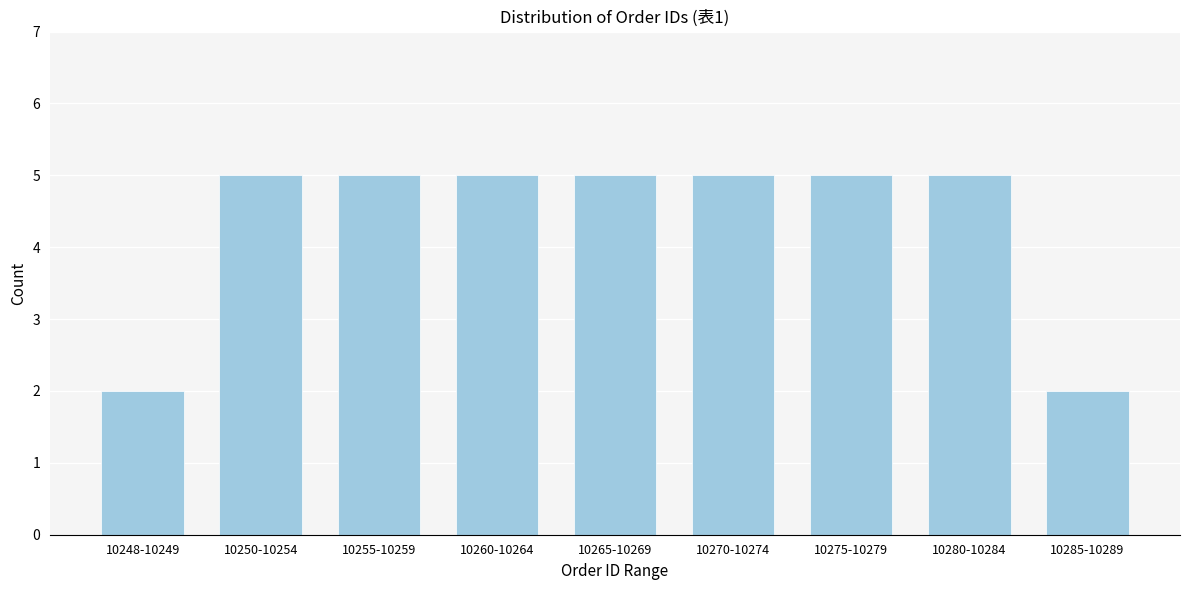

Reading left to right, transcribe all the data shown in this chart.

2	5	5	5	5	5	5	5	2